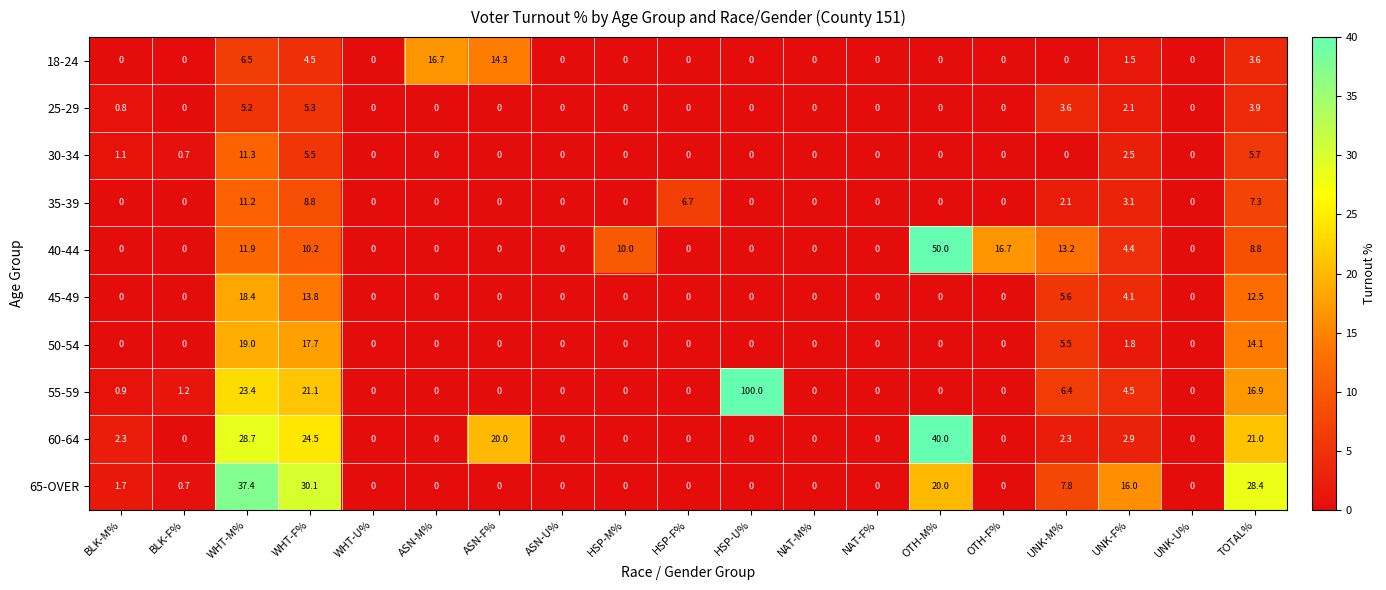

Which series has the largest total across all categories?

55-59